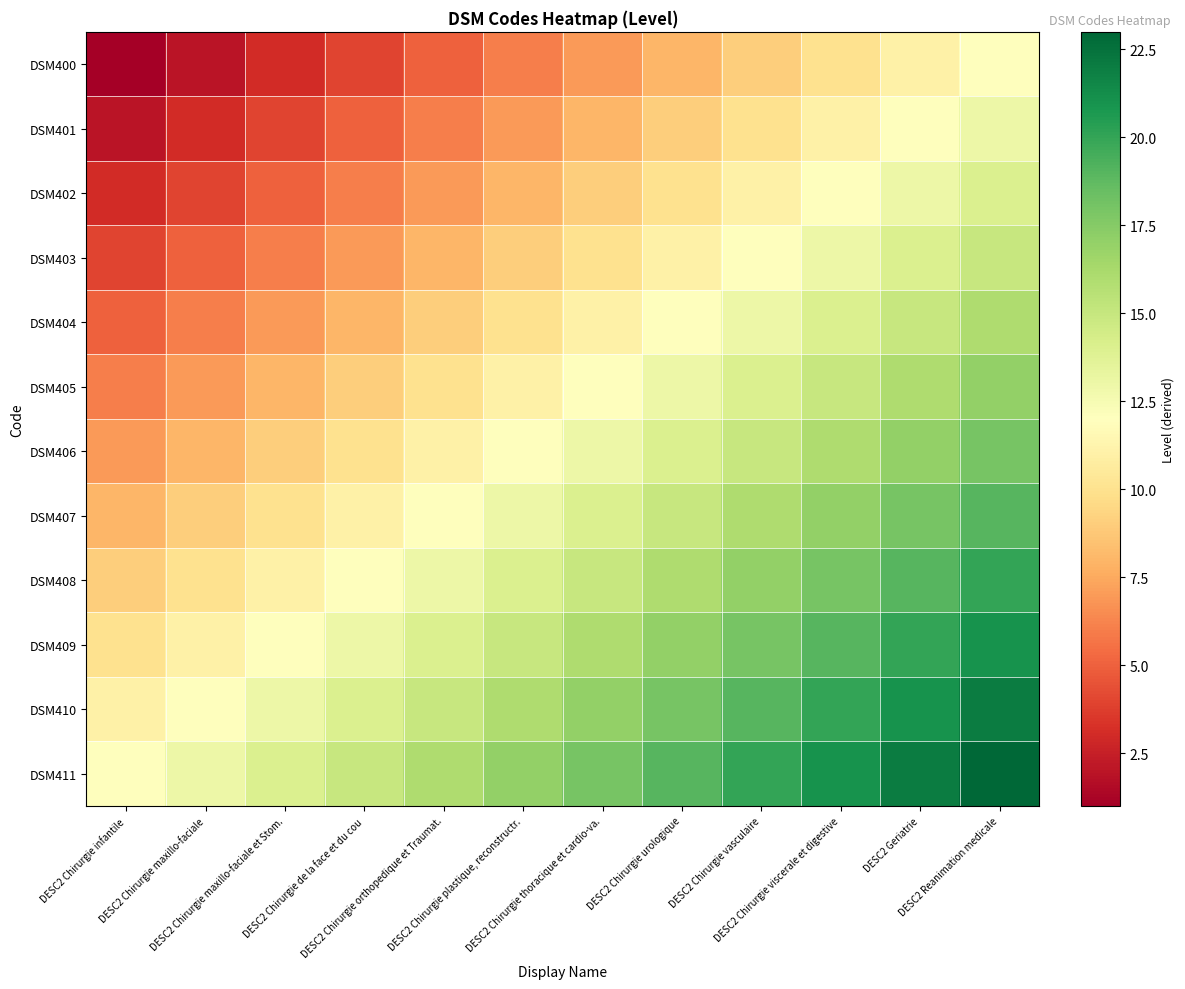

What is the total value across all series at DESC2 Chirurgie maxillo-faciale et Stom.?

102